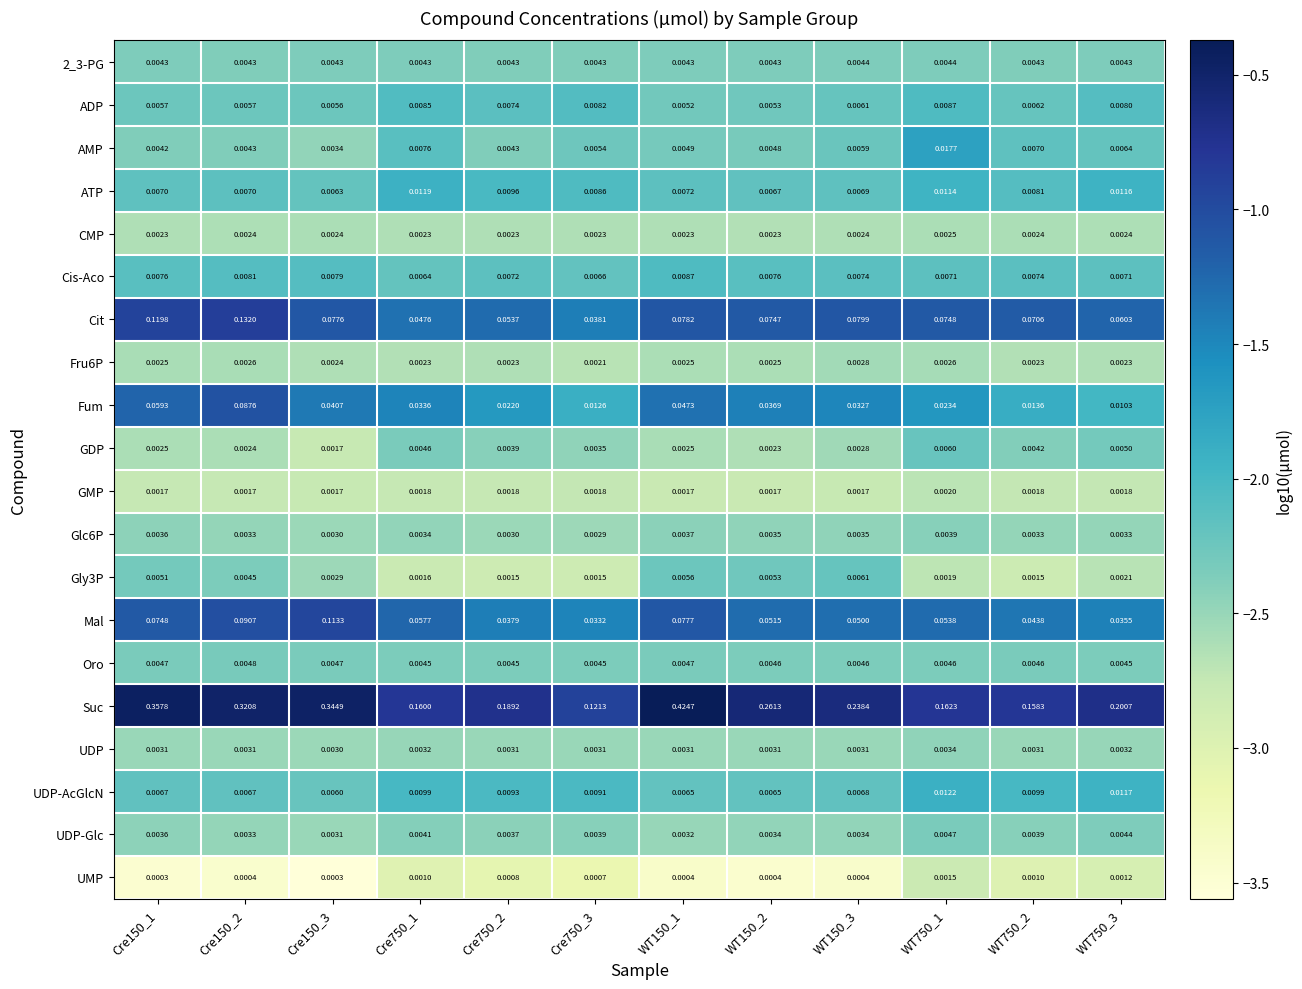

Which series has the widest spread of values?

Suc